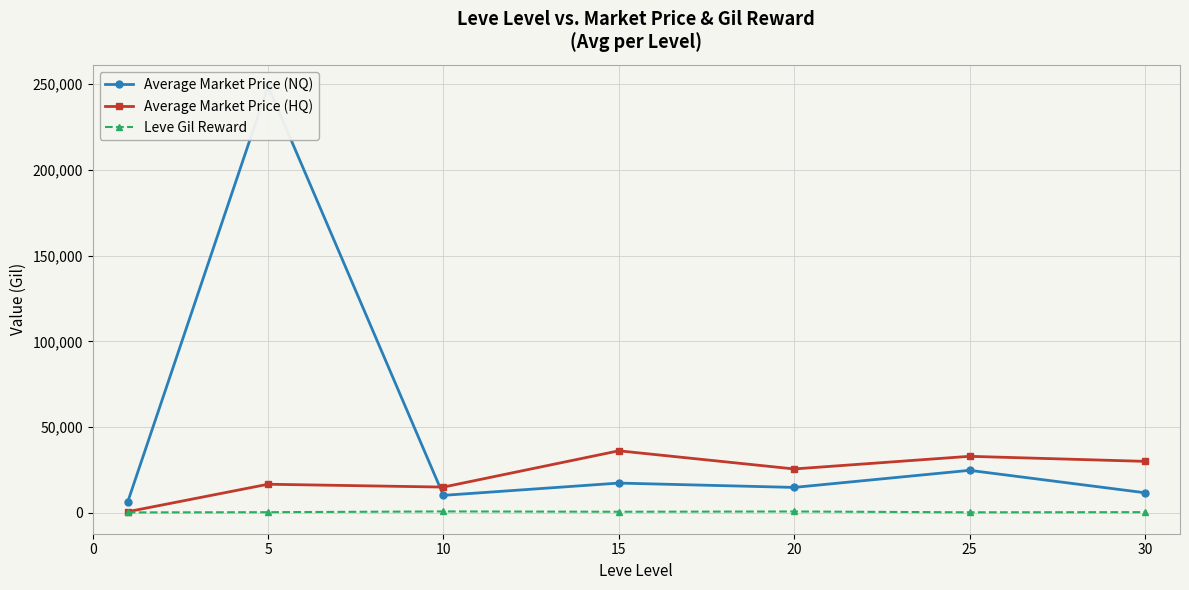

Is the value of Average Market Price (HQ) at 10 greater than the value of Leve Gil Reward at 20?

Yes